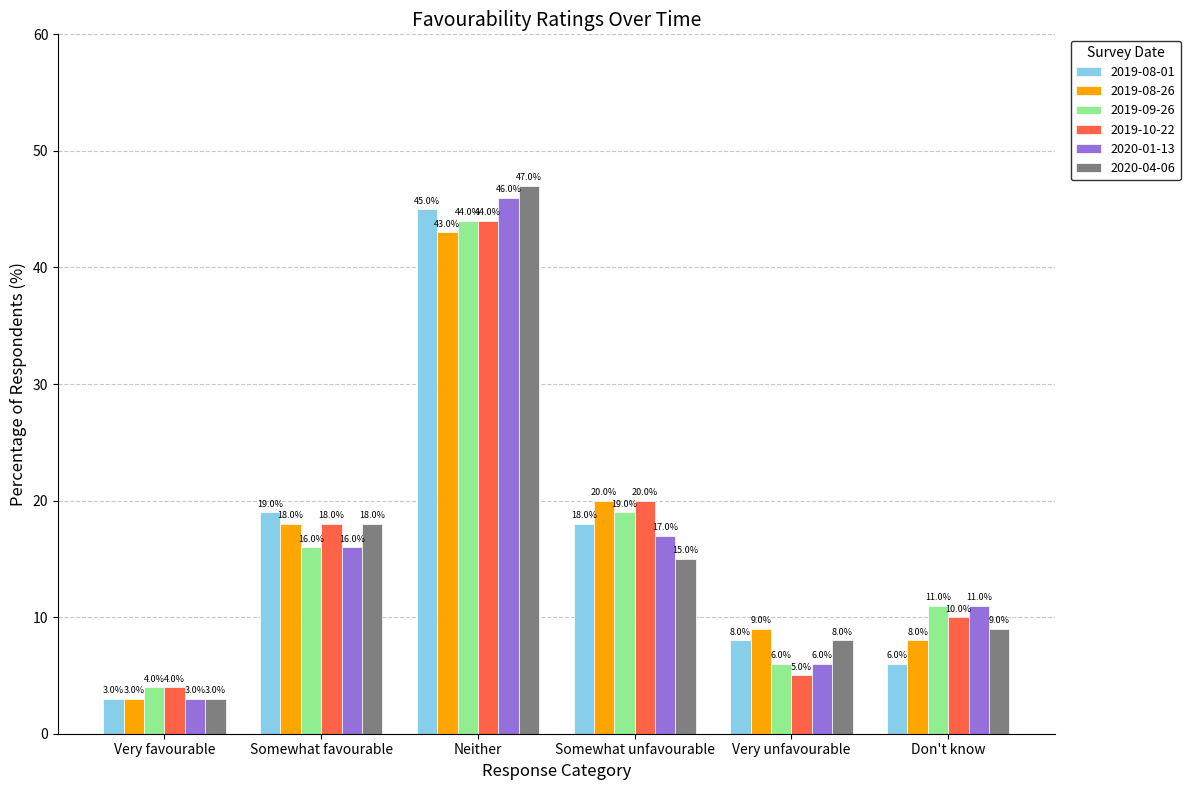

Count the number of data series in this chart.

6